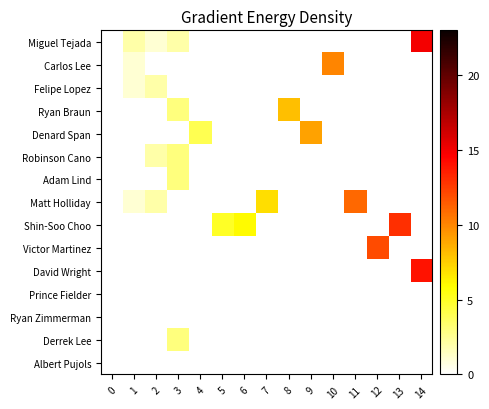

What is the greatest value displayed?

15